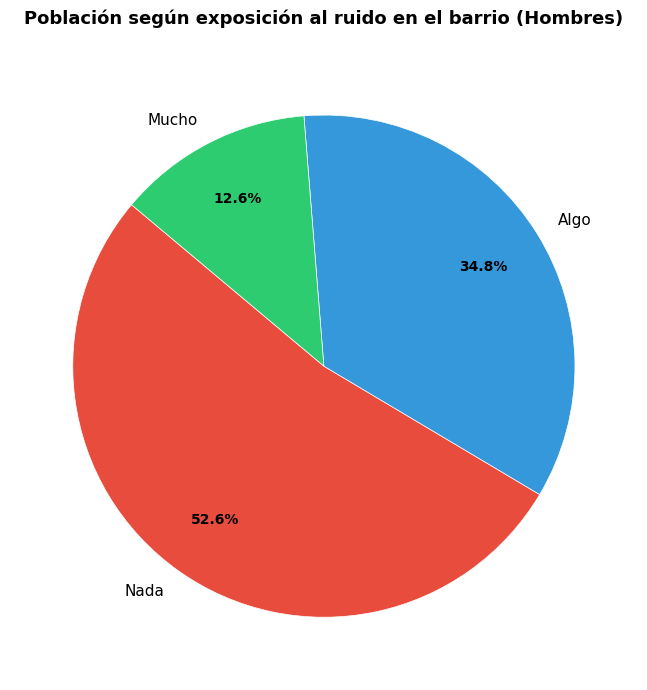

To the nearest percent, what percentage of the pie is Mucho?

13%